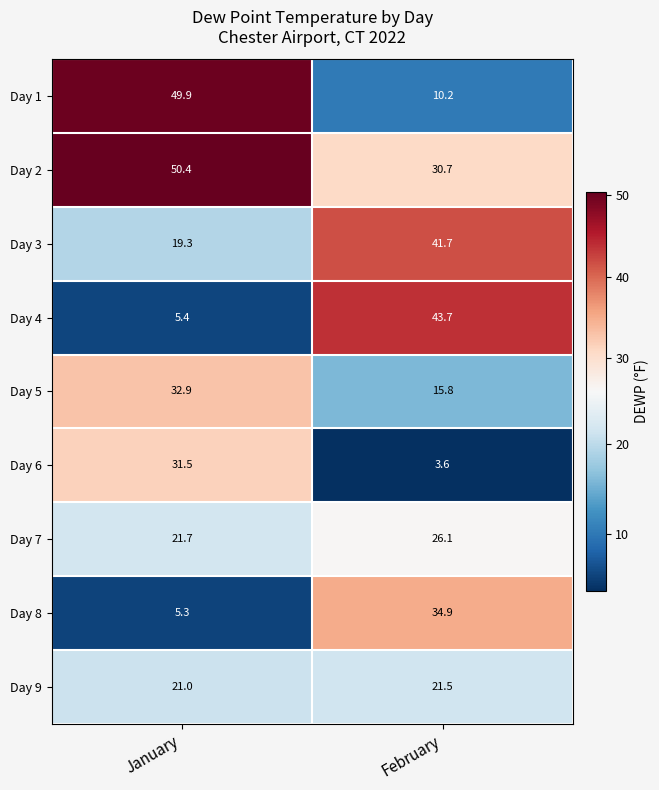

What is the average value of the Day 5 series?

24.4